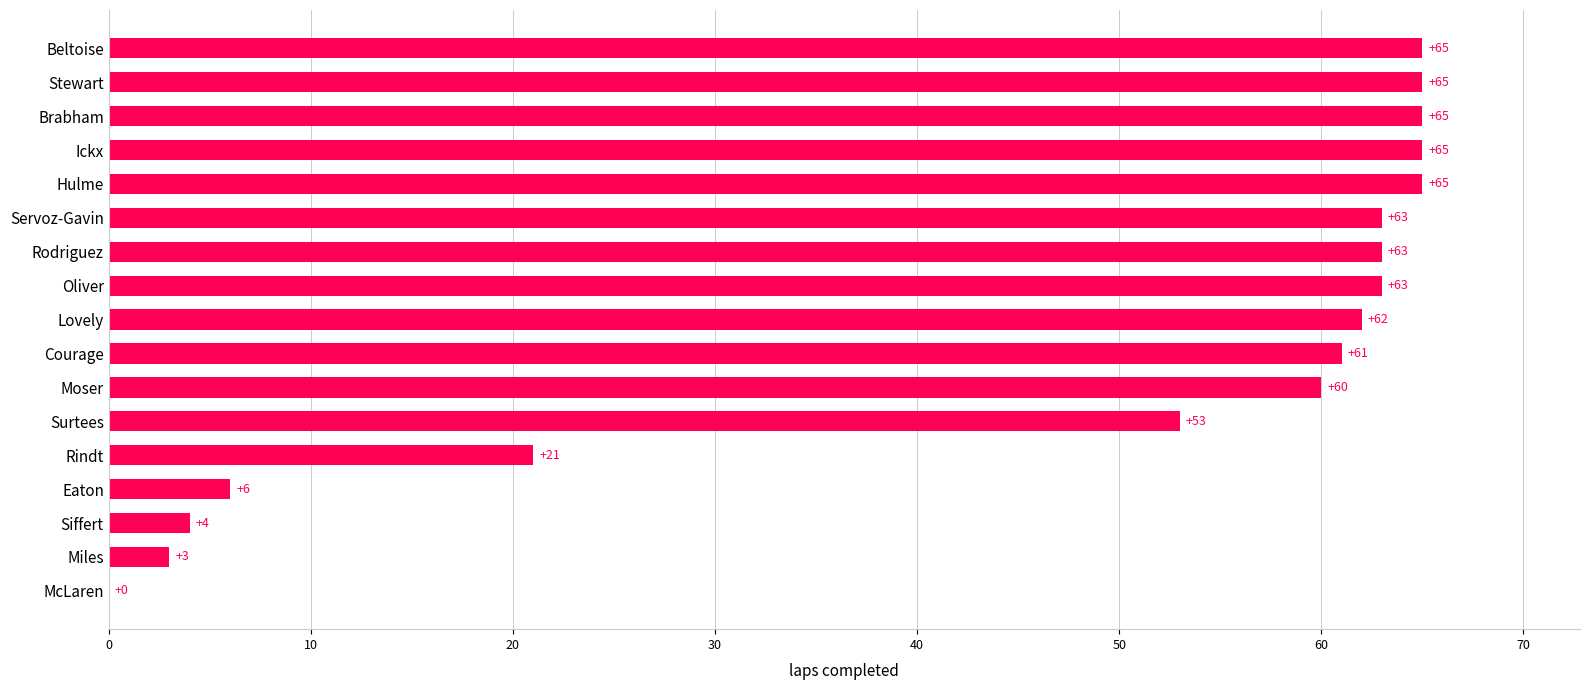

Are the bars grouped side by side (vs. stacked)?

No